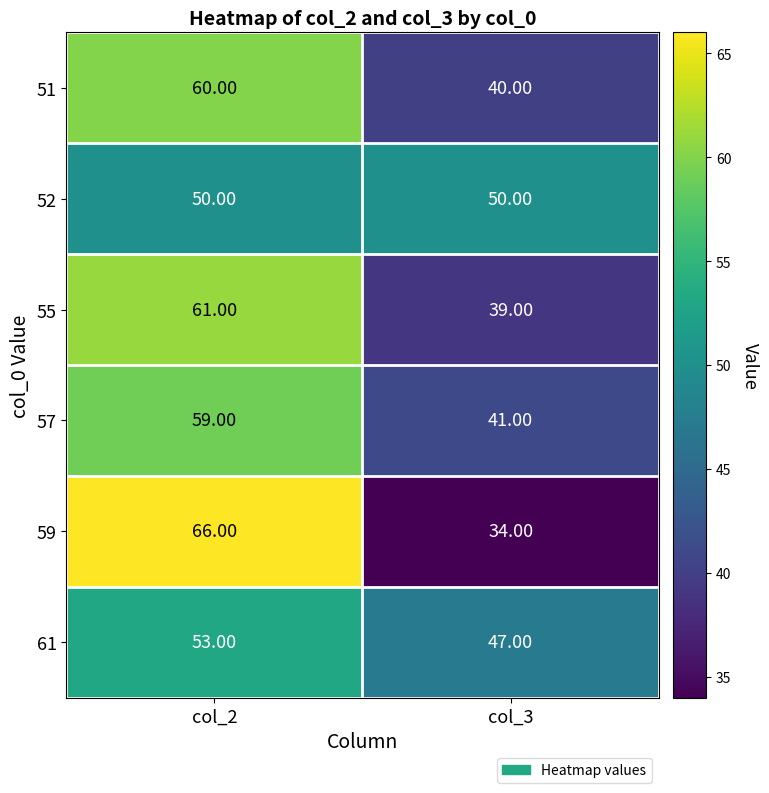

List the series in order of their peak value, highest first.

59, 55, 51, 57, 61, 52